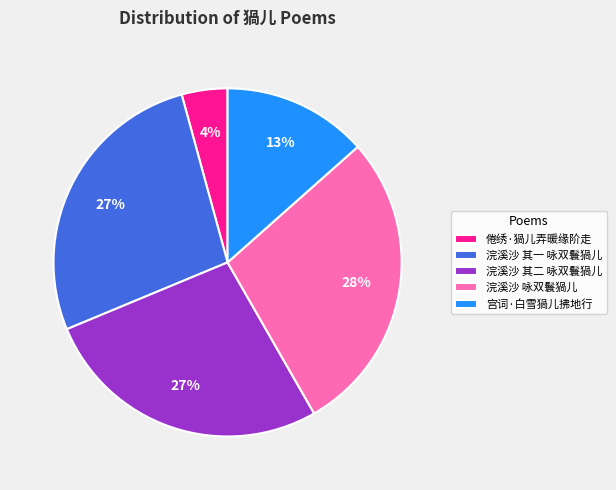

Is it true that 浣溪沙 其二 咏双鬟猧儿 is 16% of the pie?

False